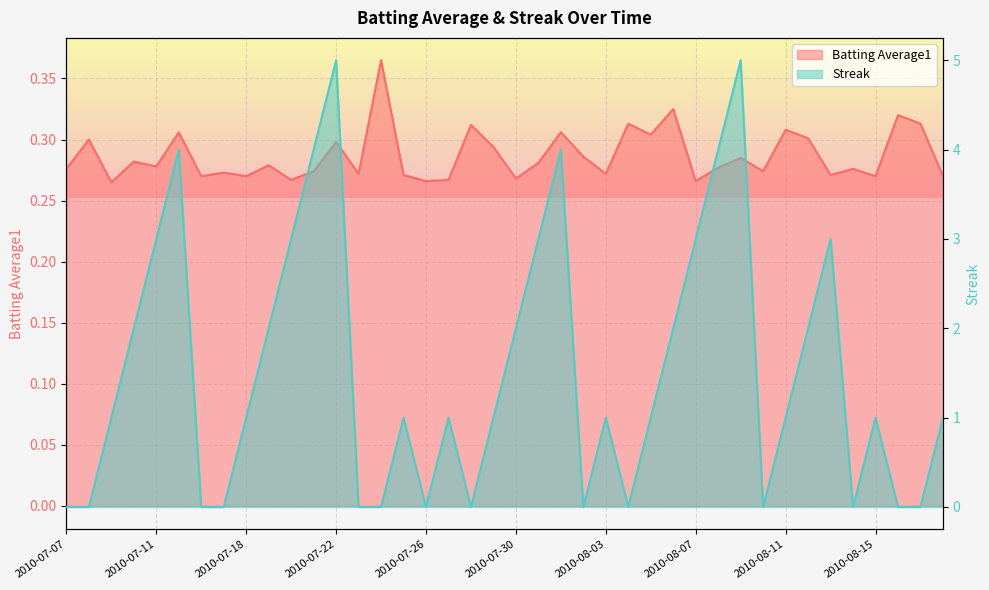

How many interior local valleys does the Batting Average1 series have?

14